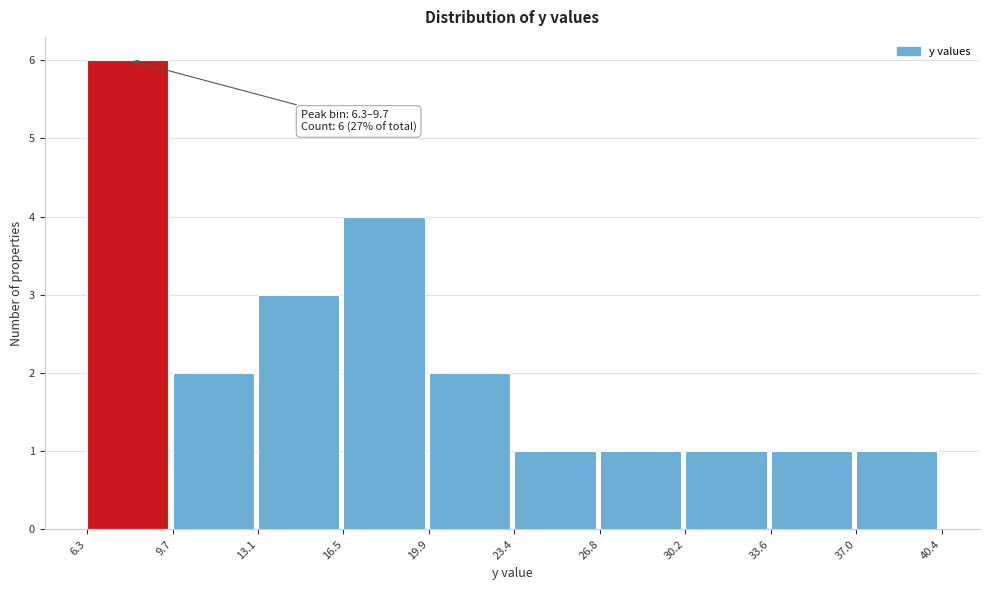

Over which range of the x-axis is the bar tallest?

6.3 to 9.7